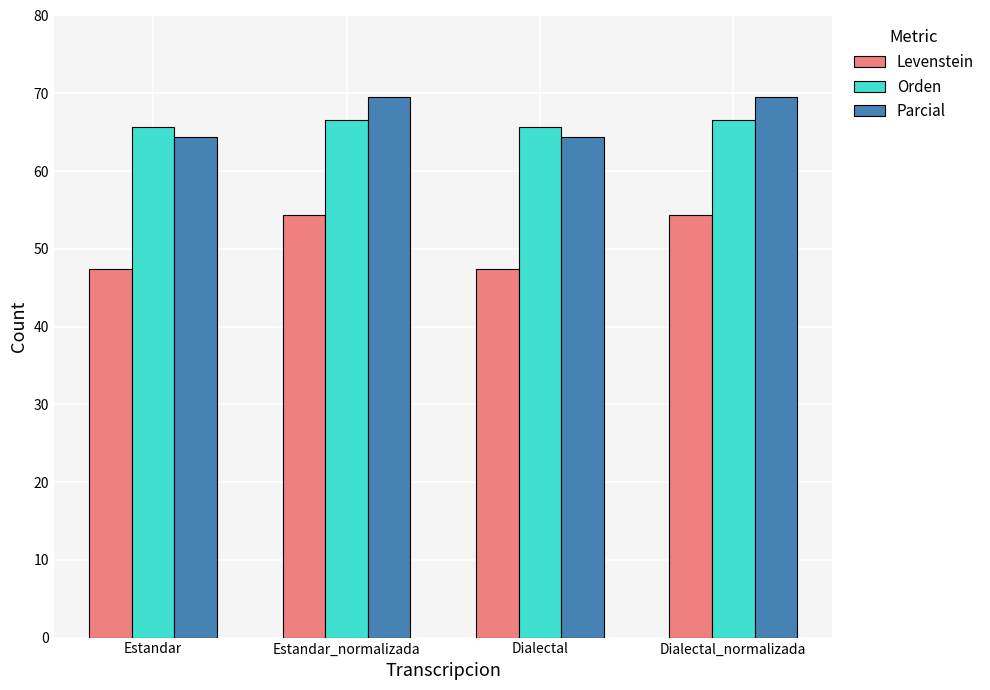

What is the difference between the maximum and minimum values in the Parcial series?

5.0